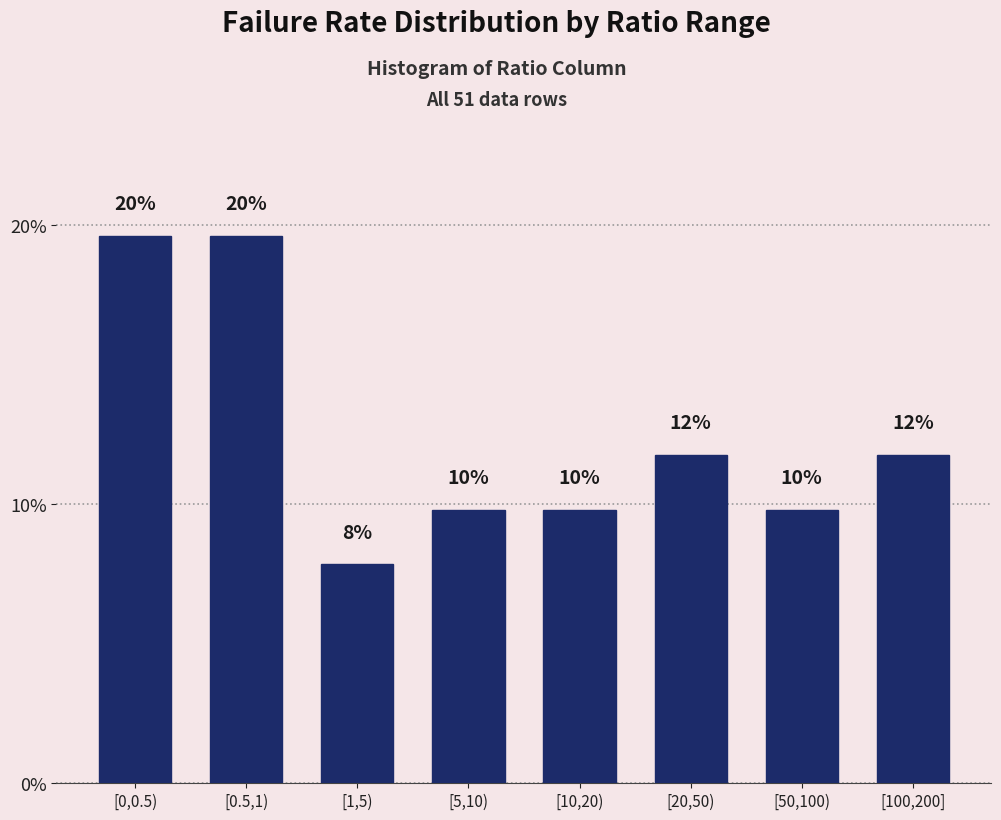

How many bars are there in total?

8